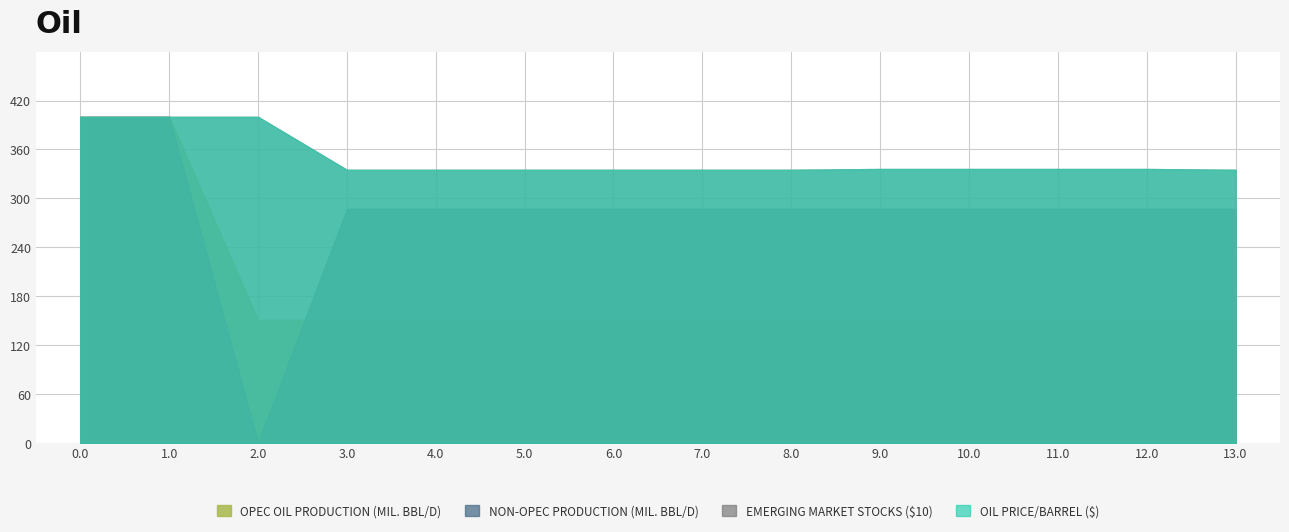

What is the value of the NON-OPEC PRODUCTION (MIL. BBL/D) point at the 3rd from the left?

400